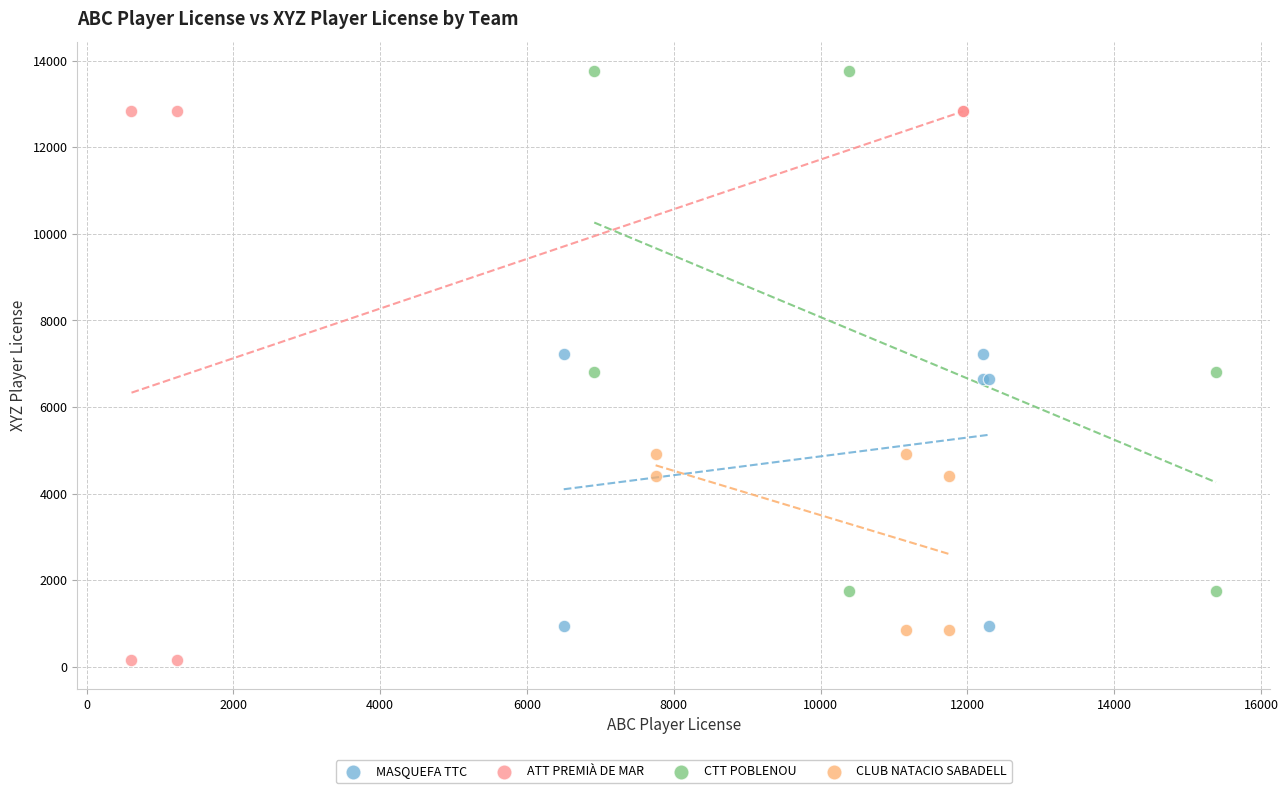

Which series contains the highest Y value?

CTT POBLENOU